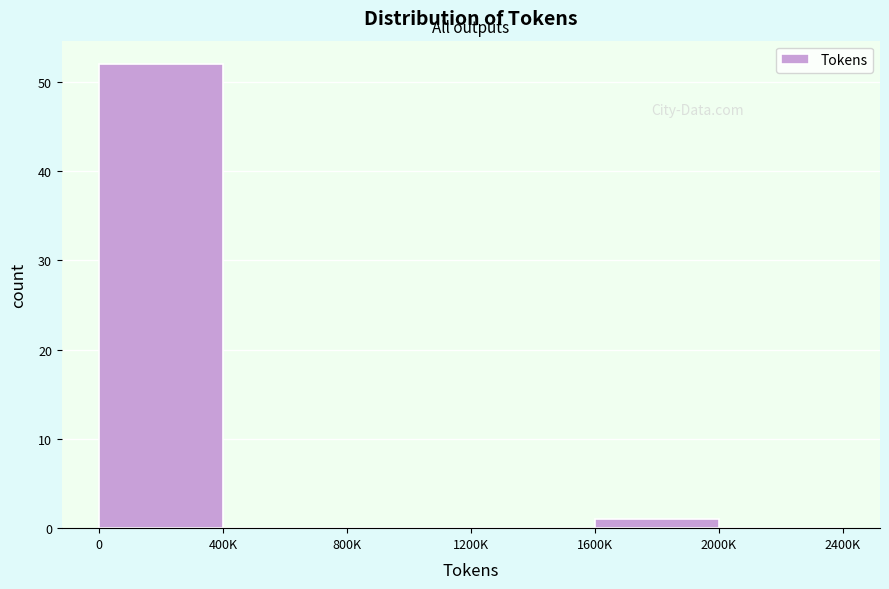

Reading left to right, extract all data points from this chart.

0=52	400K=0	800K=0	1200K=0	1600K=1	2000K=0